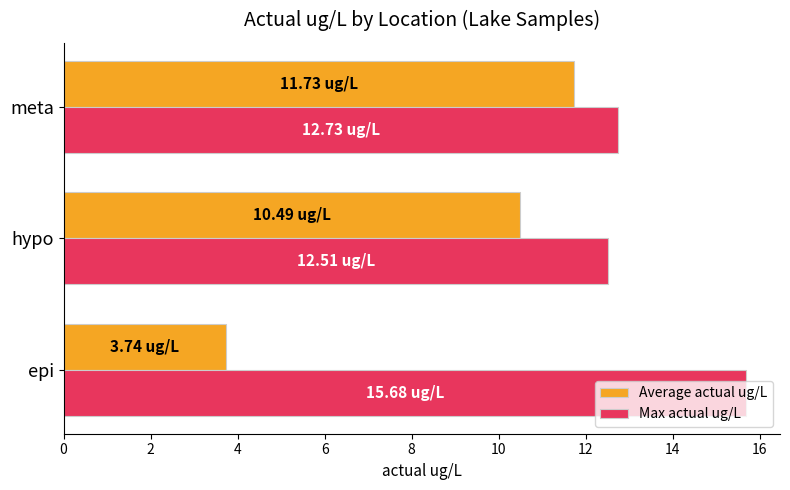

Rank the series by their maximum value, from lowest to highest.

Average actual ug/L, Max actual ug/L